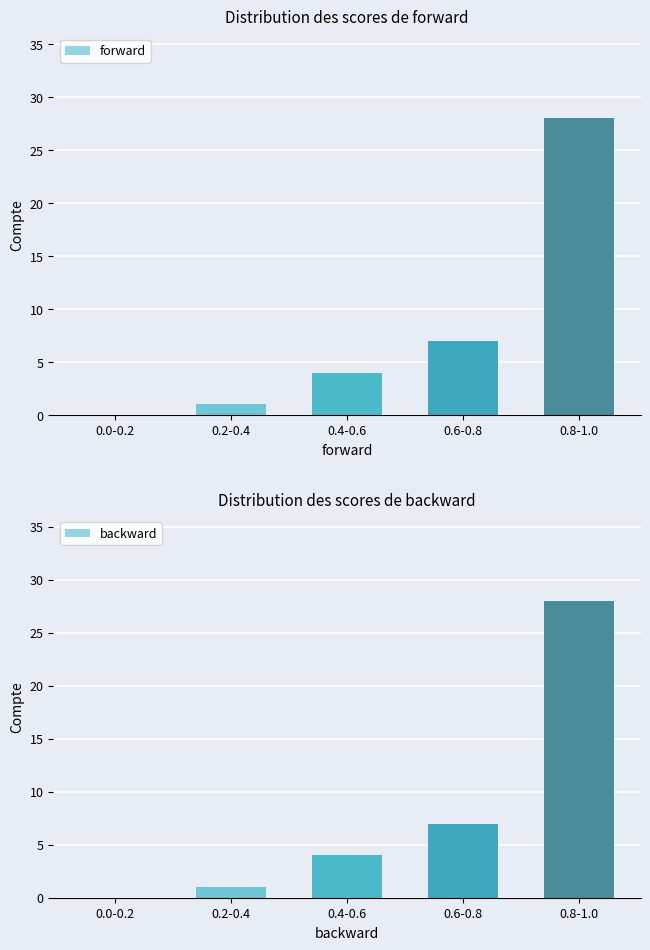

What is the value of the backward bar at the 3rd from the left?

4